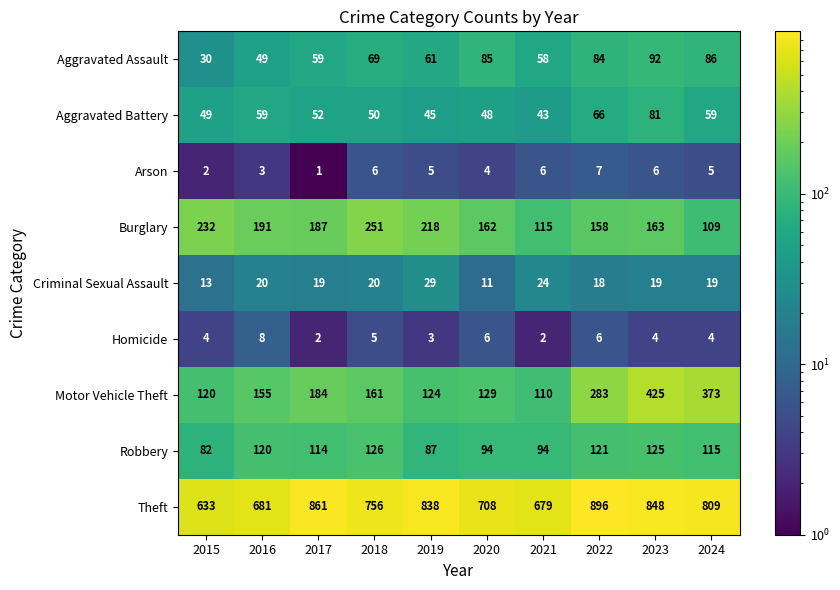

At 2022, list the series in order from largest to smallest.

Theft, Motor Vehicle Theft, Burglary, Robbery, Aggravated Assault, Aggravated Battery, Criminal Sexual Assault, Arson, Homicide